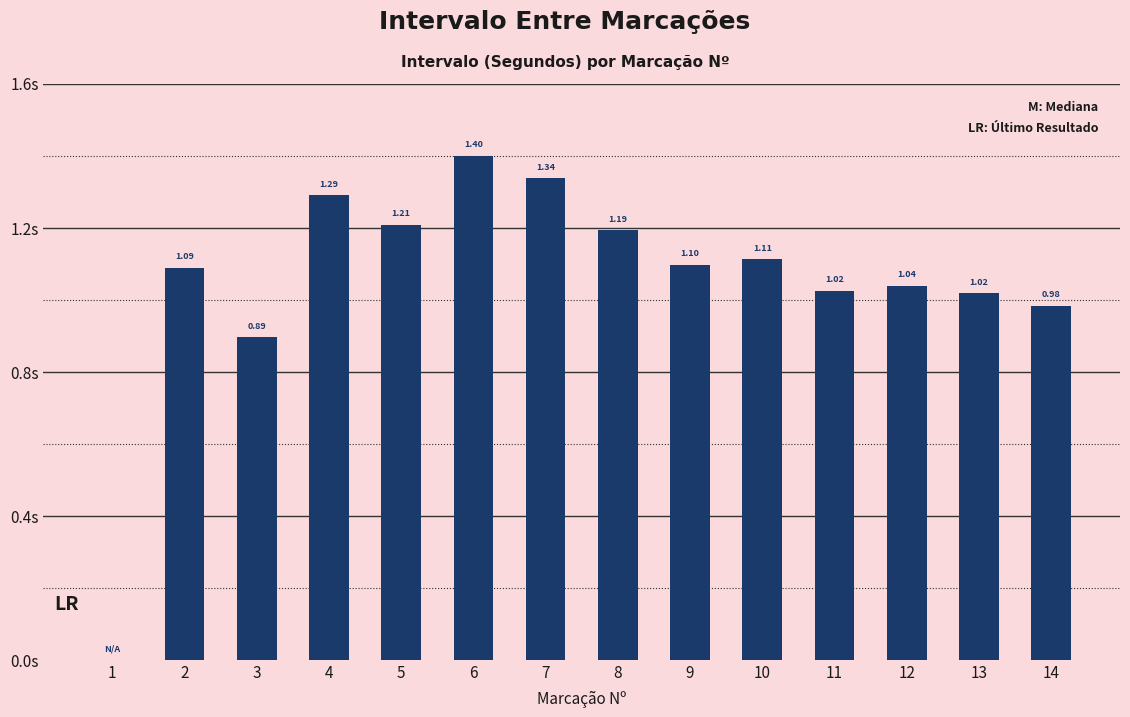

Which has a higher value, 10 or 9?

10